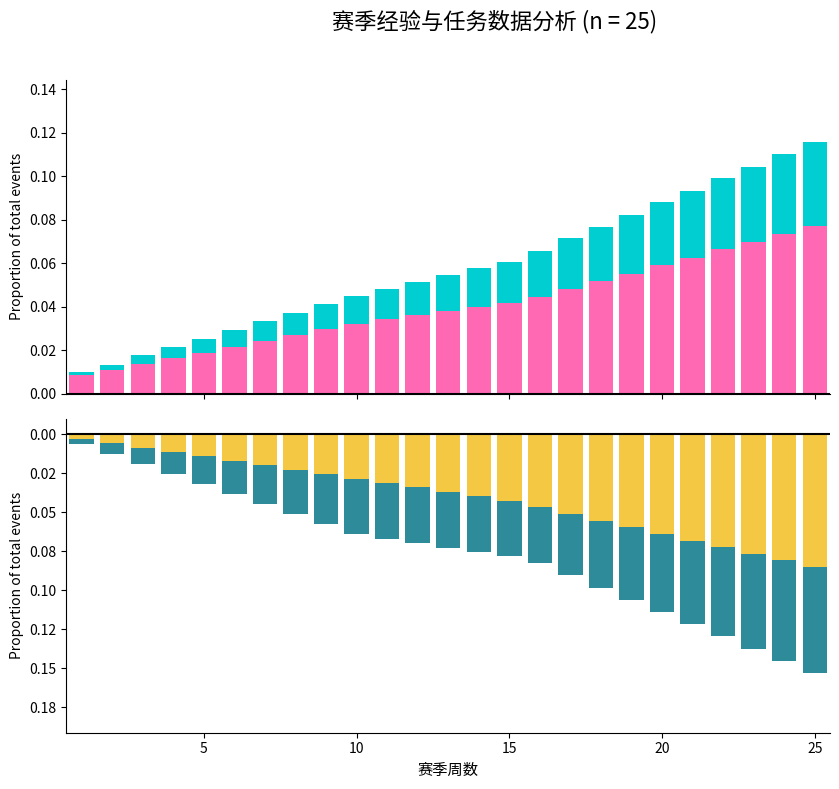

Reading left to right, list all the values displayed in this chart.

赛季经验: 0.0	0.0	0.0	0.0	0.0	0.0	0.0	0.0	0.0	0.0	0.0	0.0	0.0	0.0	0.0	0.0	0.0	0.1	0.1	0.1	0.1	0.1	0.1	0.1	0.1
BOSS经验: 0.0	0.0	0.0	0.0	0.0	0.0	0.0	0.0	0.0	0.0	0.0	0.0	0.0	0.0	0.0	0.0	0.0	0.0	0.0	0.0	0.0	0.0	0.0	0.0	0.0
每周任务经验: -0.0	-0.0	-0.0	-0.0	-0.0	-0.0	-0.0	-0.0	-0.0	-0.0	-0.0	-0.0	-0.0	-0.0	-0.0	-0.0	-0.1	-0.1	-0.1	-0.1	-0.1	-0.1	-0.1	-0.1	-0.1
主线任务经验: -0.0	-0.0	-0.0	-0.0	-0.0	-0.0	-0.0	-0.0	-0.0	-0.0	-0.0	-0.0	-0.0	-0.0	-0.0	-0.0	-0.0	-0.0	-0.0	-0.1	-0.1	-0.1	-0.1	-0.1	-0.1